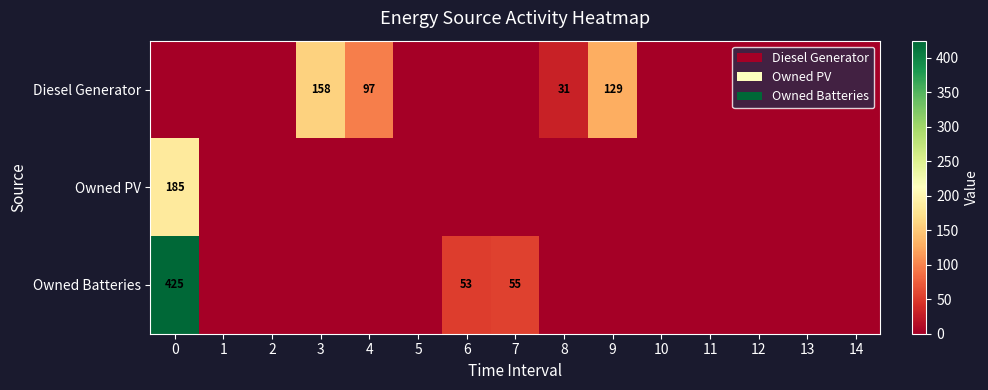

Is it true that Diesel Generator equals 158 at 3?

True